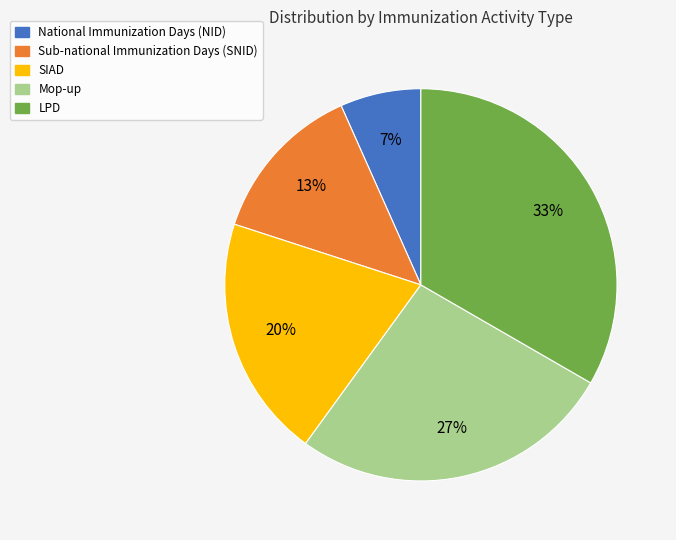

Rank the categories by value from lowest to highest.

National Immunization Days (NID), Sub-national Immunization Days (SNID), SIAD, Mop-up, LPD